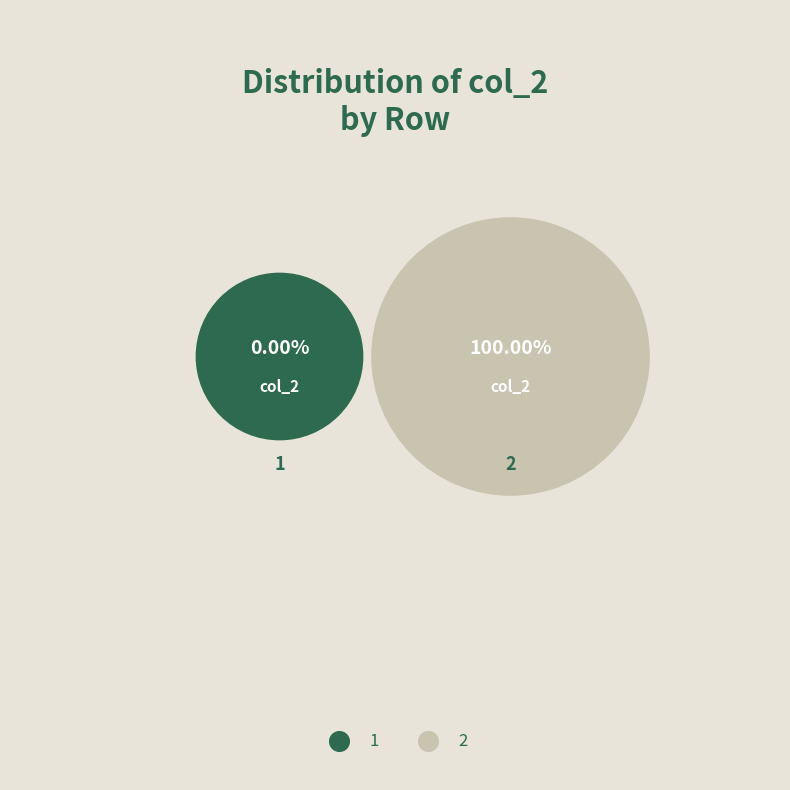

Rank the categories by value from lowest to highest.

1, 2